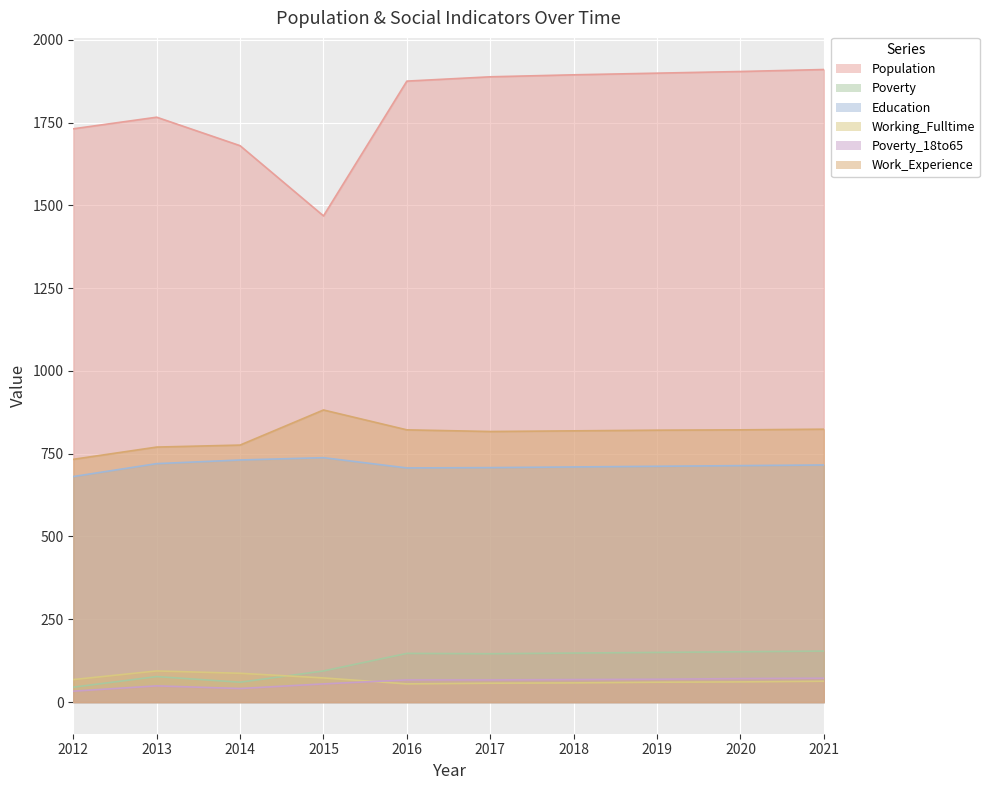

List the series in order of their peak value, highest first.

Population, Work_Experience, Education, Poverty, Working_Fulltime, Poverty_18to65